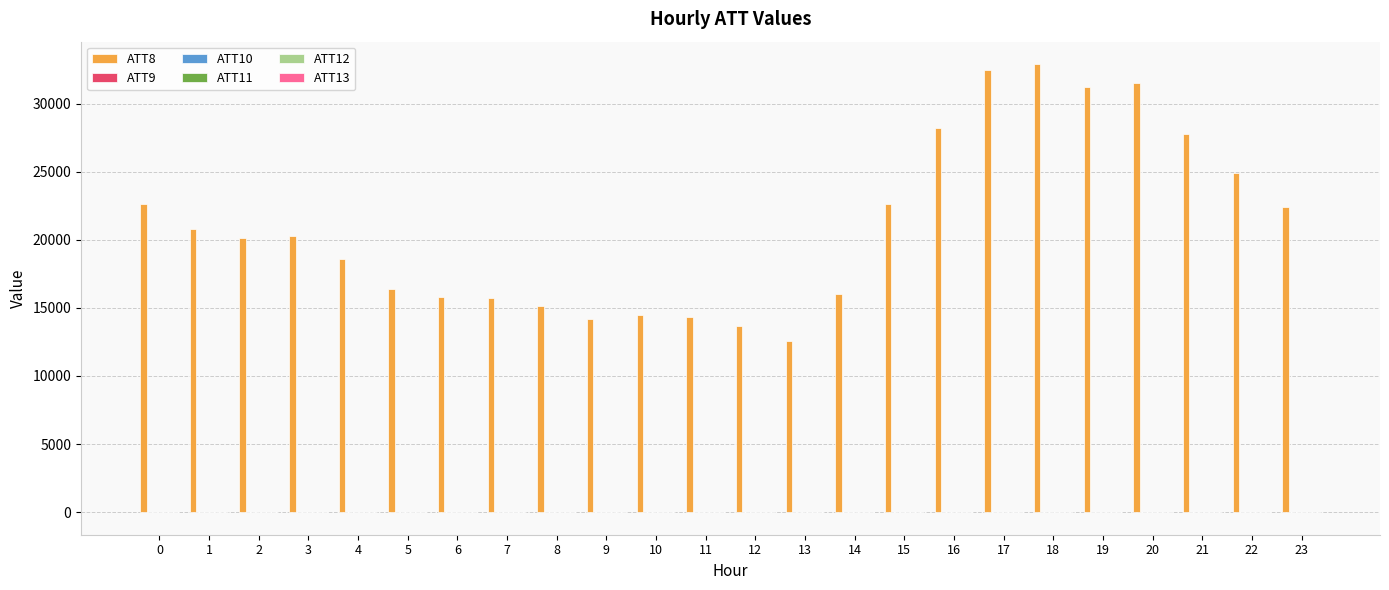

What is the average value of the ATT12 series?

3.6